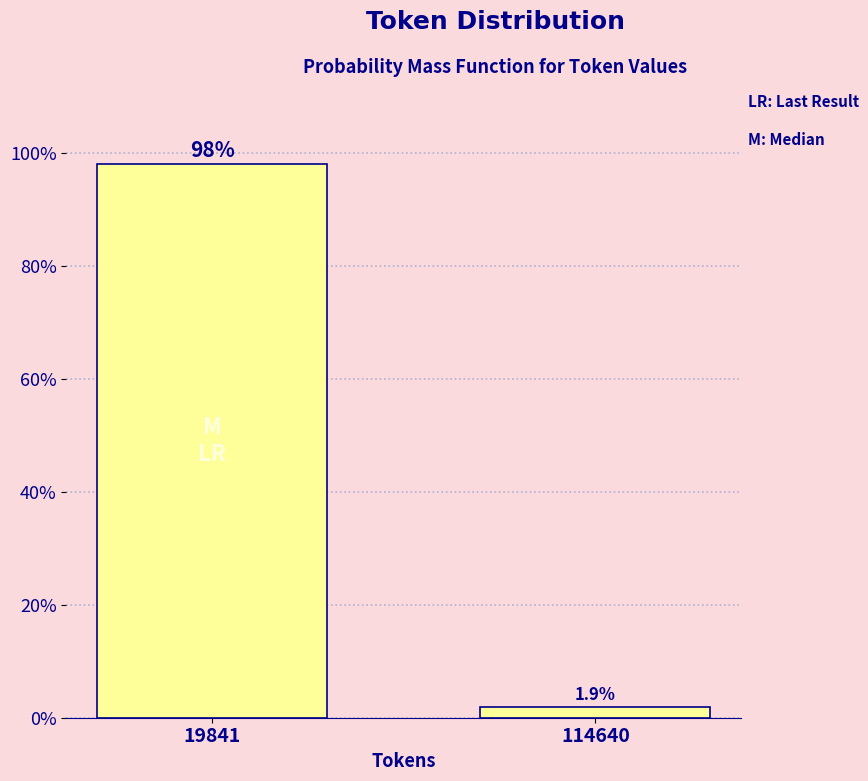

Reading right to left, extract all data points from this chart.

114640=1.9	19841=98.1